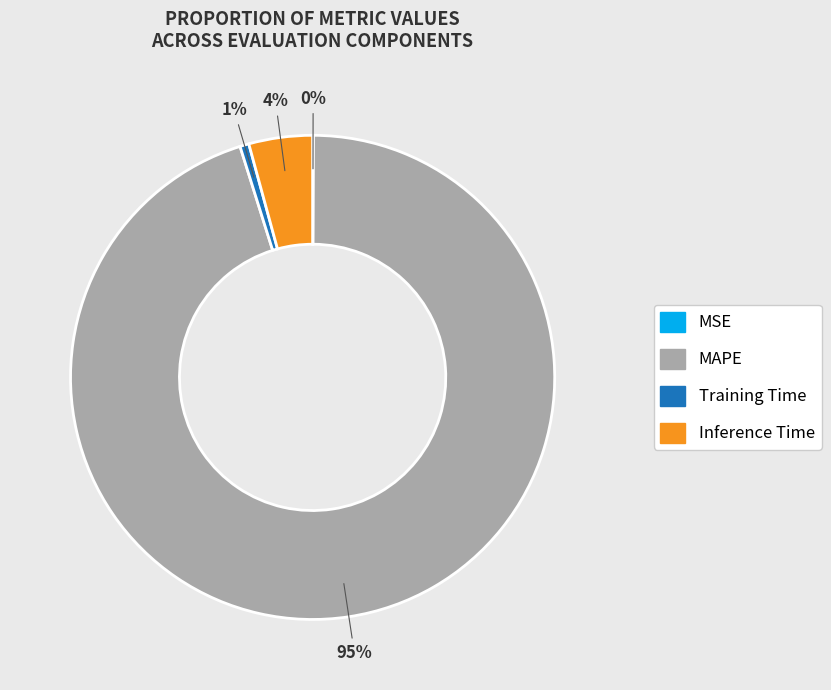

To the nearest percent, what is the difference between the largest and smallest slice percentages?

95%